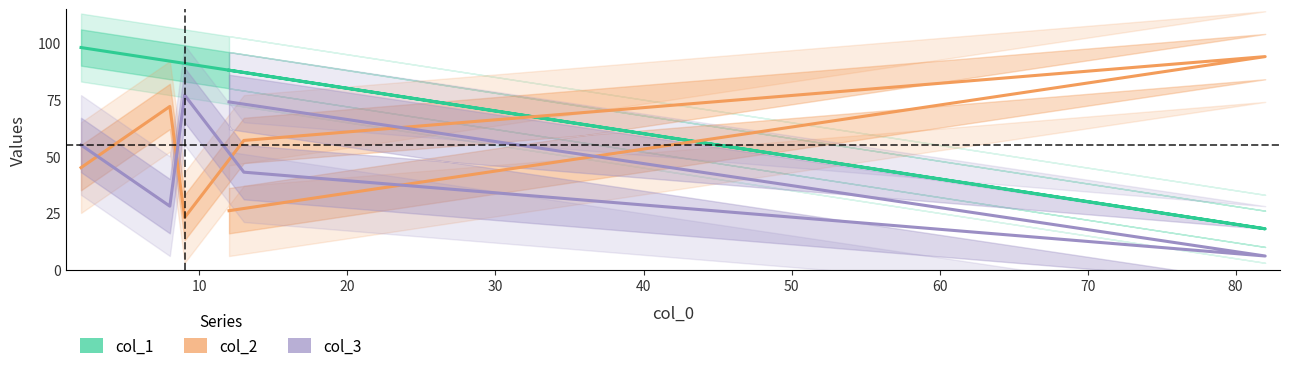

At how many categories does at least one series exceed 96?

1